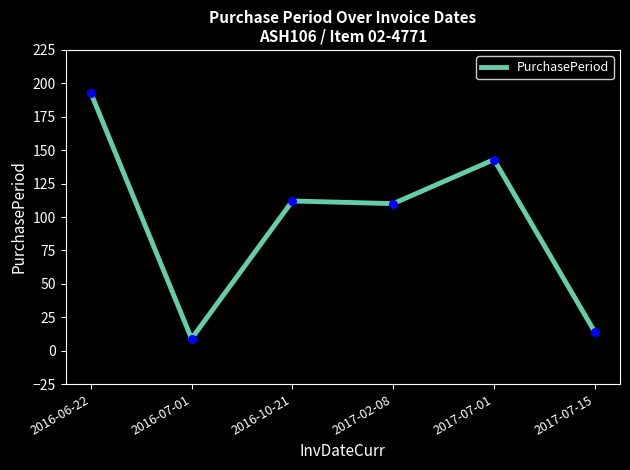

Between 2017-07-01 and 2017-02-08, which is larger?

2017-07-01